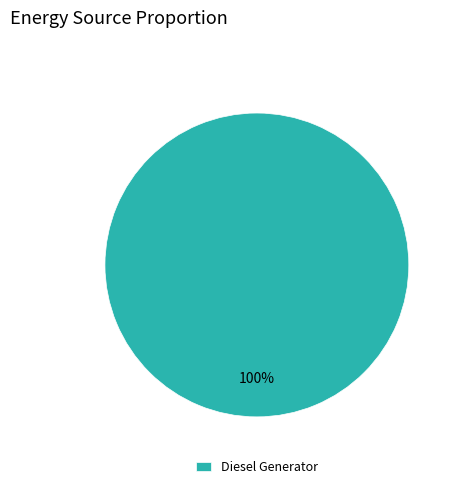

To the nearest percent, what percentage of the pie is Diesel Generator?

100%